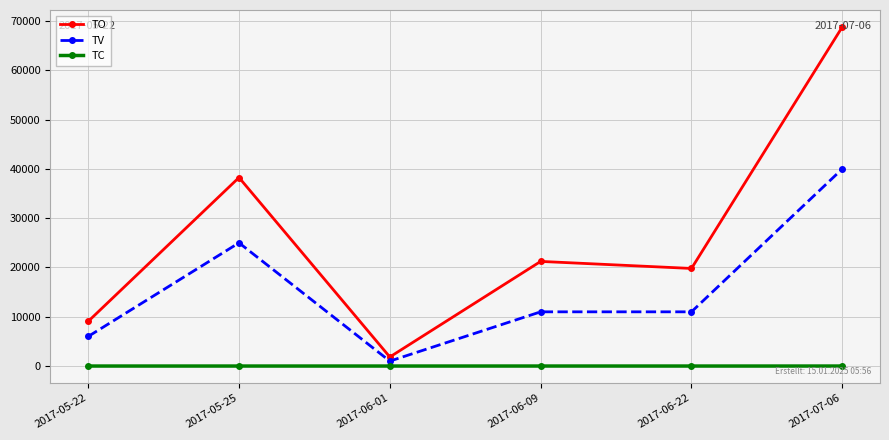

What is the label of the 5th point from the left?

2017-06-22